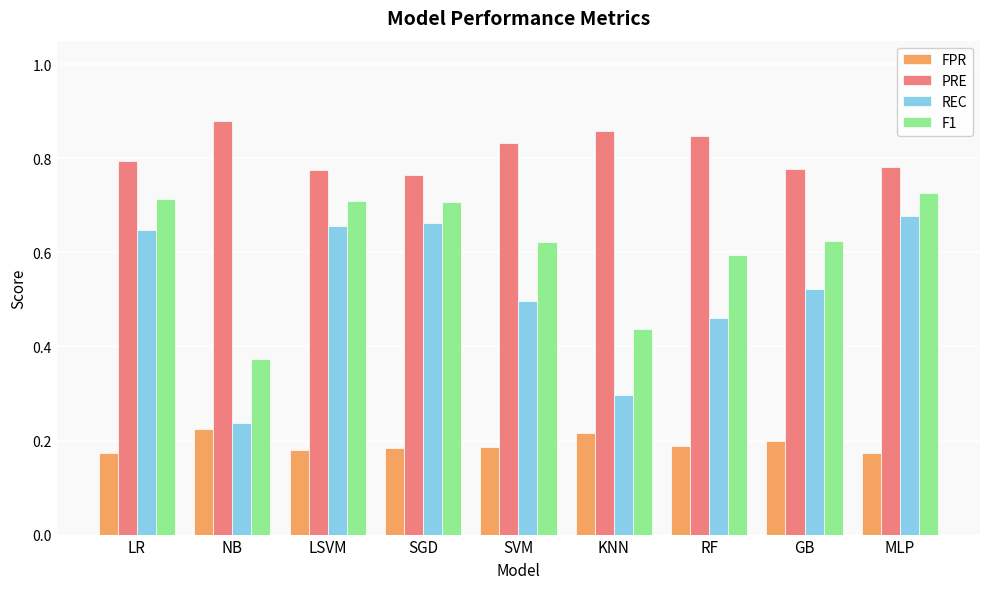

At which label does PRE reach its peak?

NB